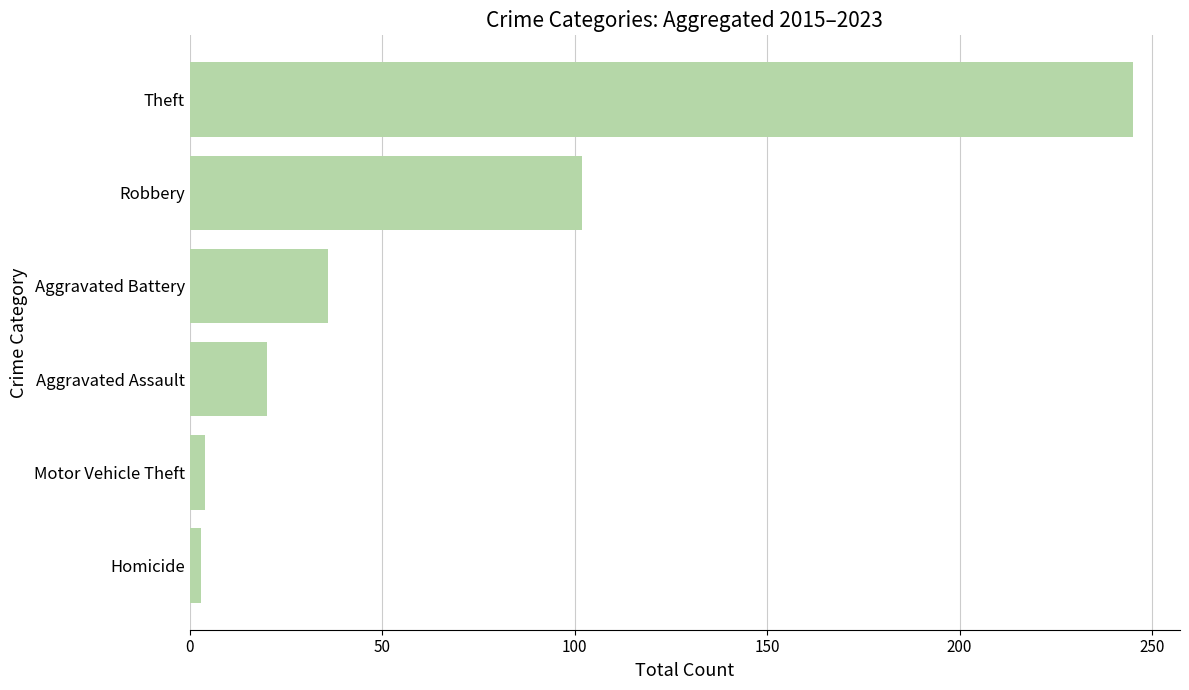

What is the label of the 6th bar from the top?

Homicide